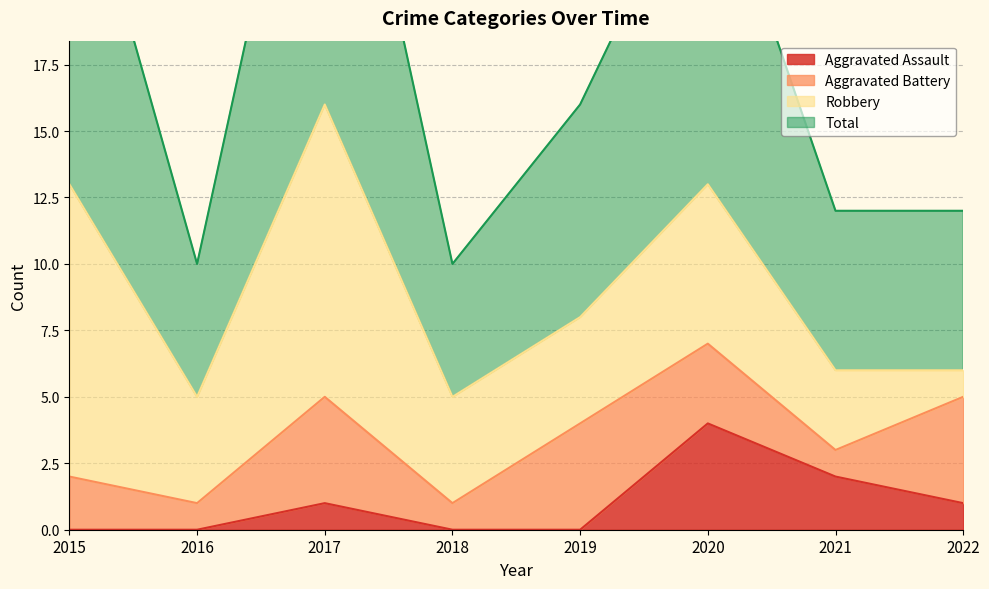

What is the highest value of the Aggravated Assault series?

4